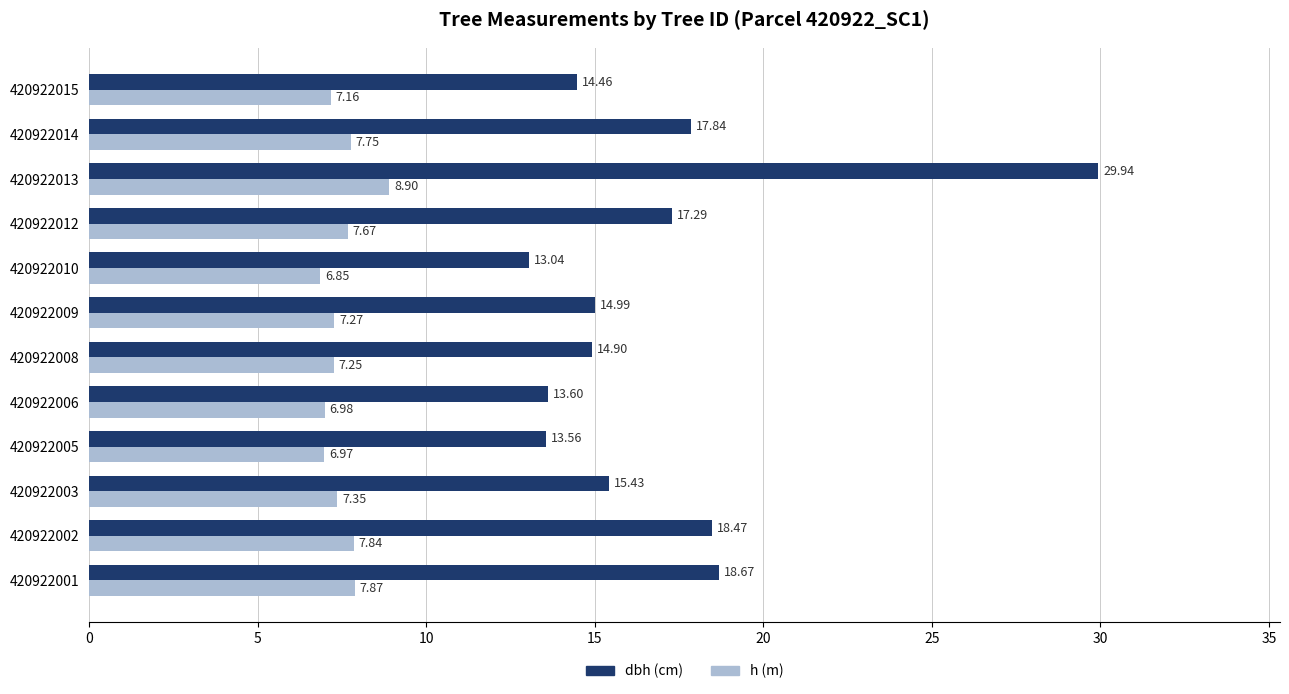

List the series in order of their peak value, highest first.

dbh (cm), h (m)